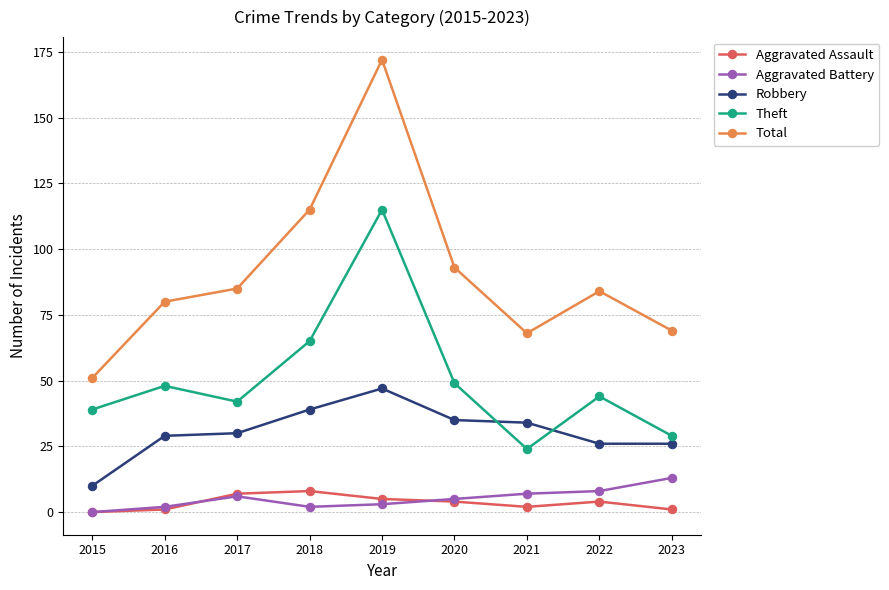

What is the spread (max minus min) of values at 2017?

79